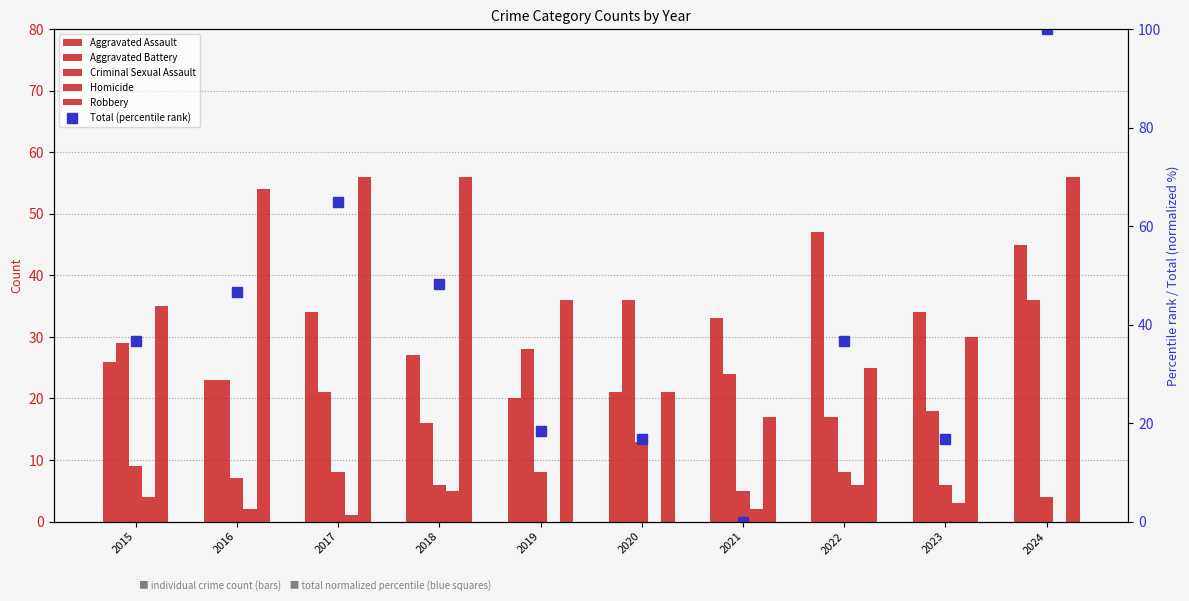

What are all the series names shown in the legend?

Aggravated Assault, Aggravated Battery, Criminal Sexual Assault, Homicide, Robbery, Total (percentile rank)